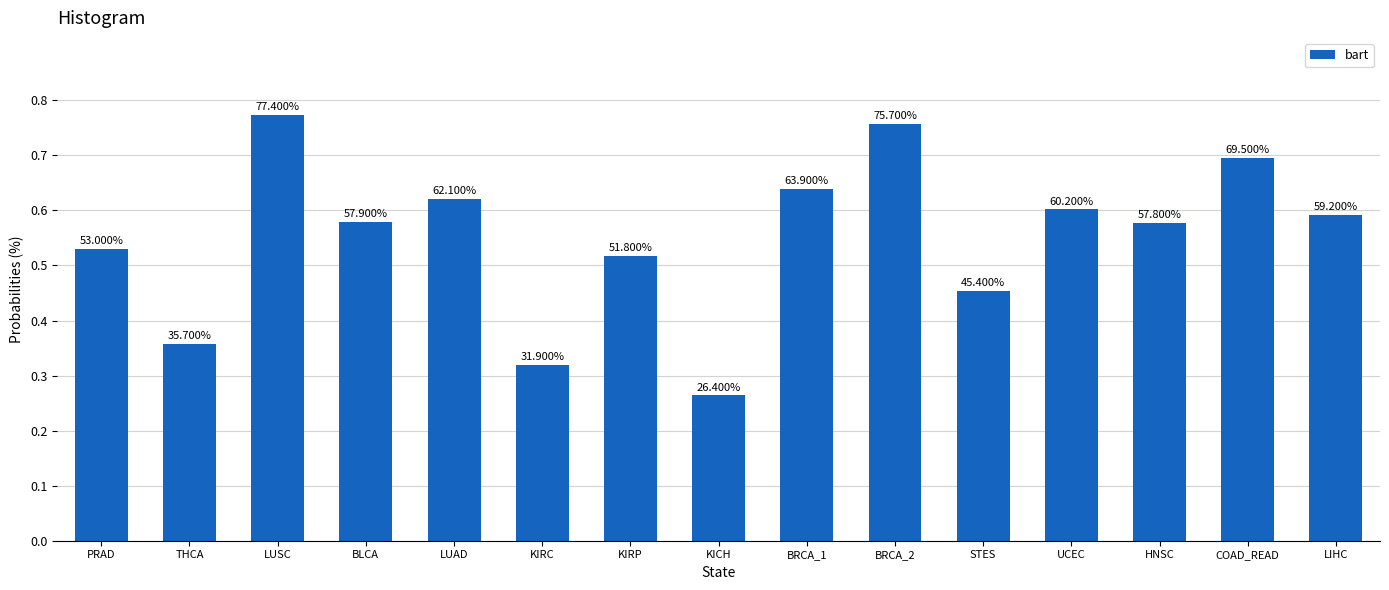

Are the bars horizontal?

No